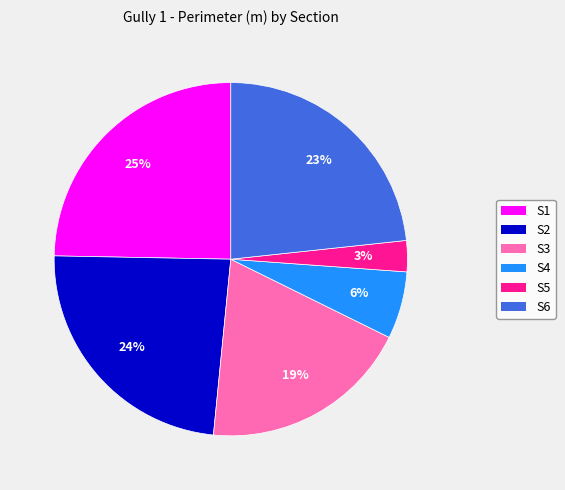

Is it true that S1 is 25% of the pie?

True